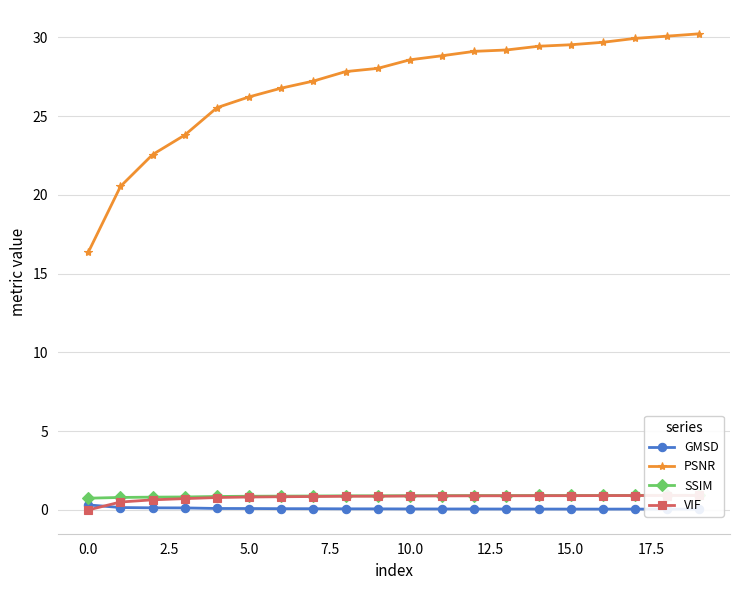

List the series in order of their peak value, lowest first.

GMSD, VIF, SSIM, PSNR